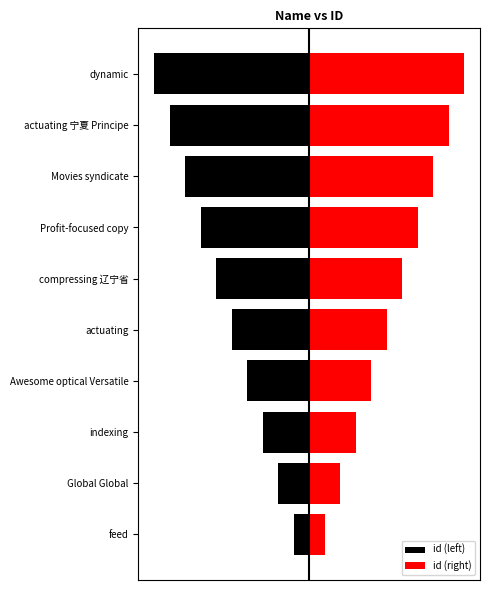

Does the chart contain any negative values?

Yes